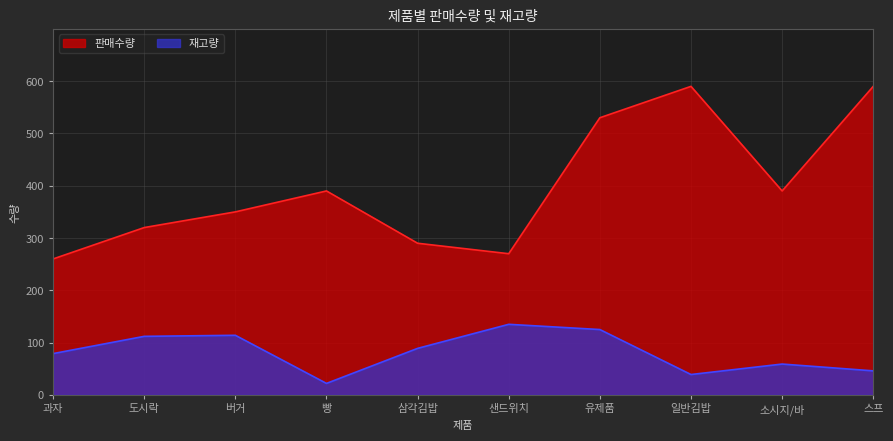

How many categories are shown in the chart?

10